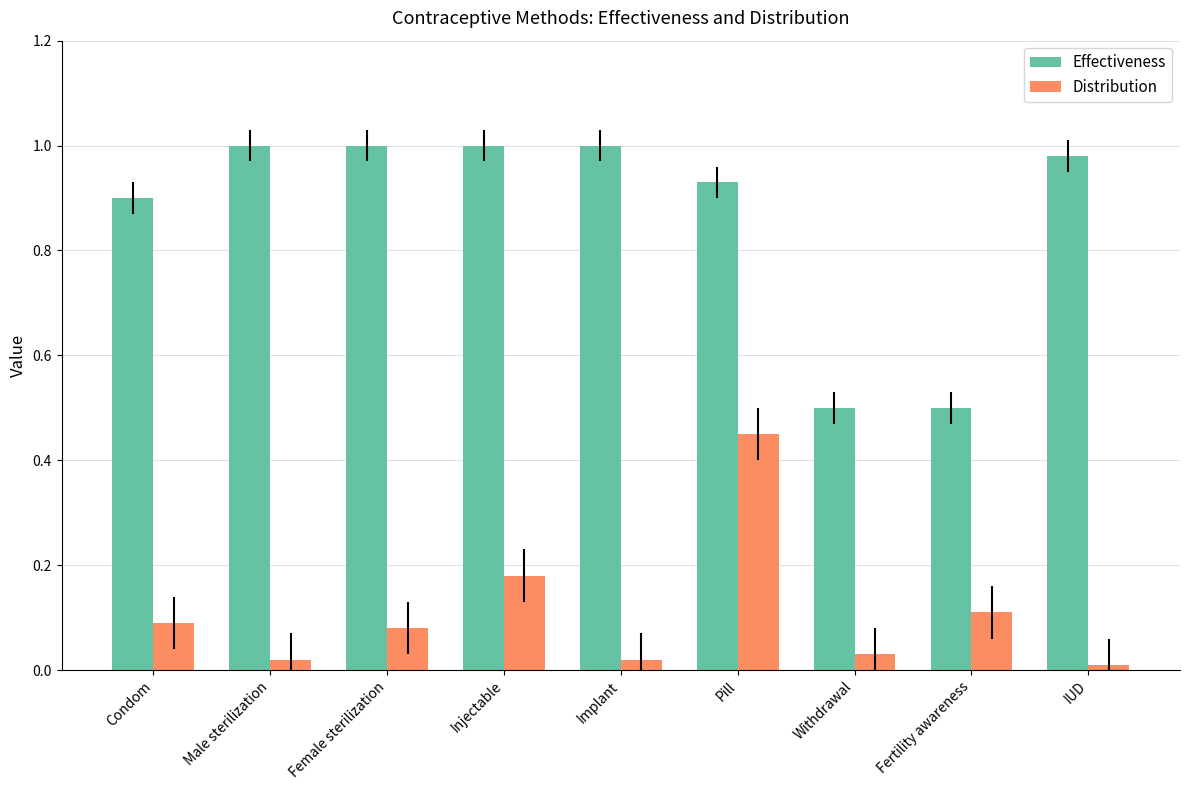

Is the value of Effectiveness at Fertility awareness greater than the value of Distribution at Withdrawal?

Yes